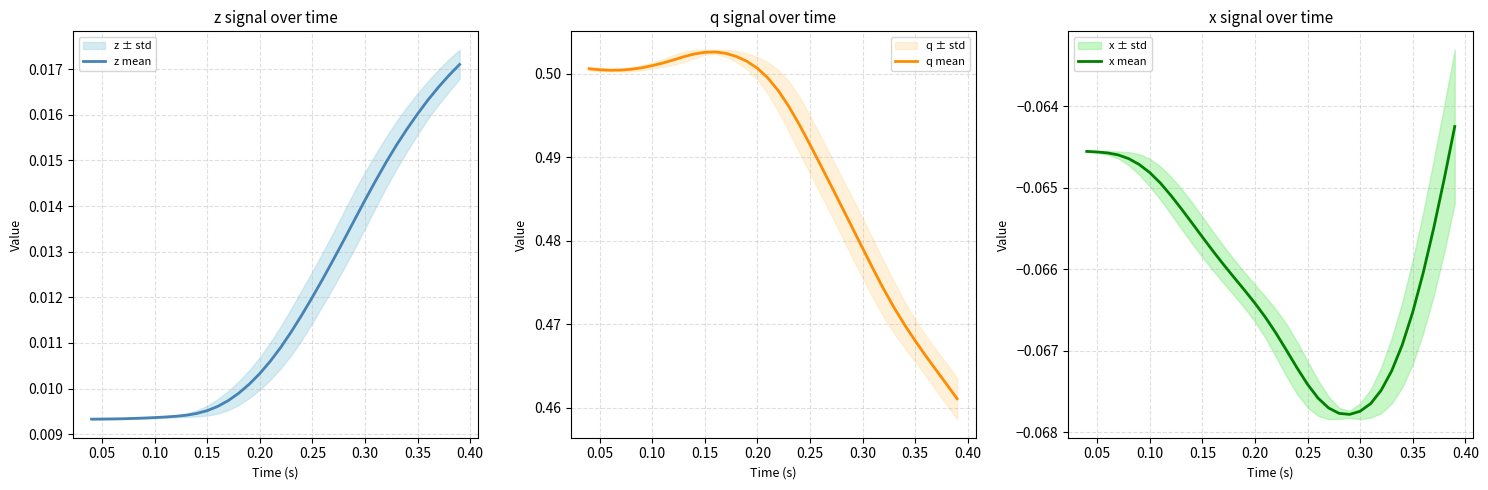

How many interior local peaks does the q mean series have?

1